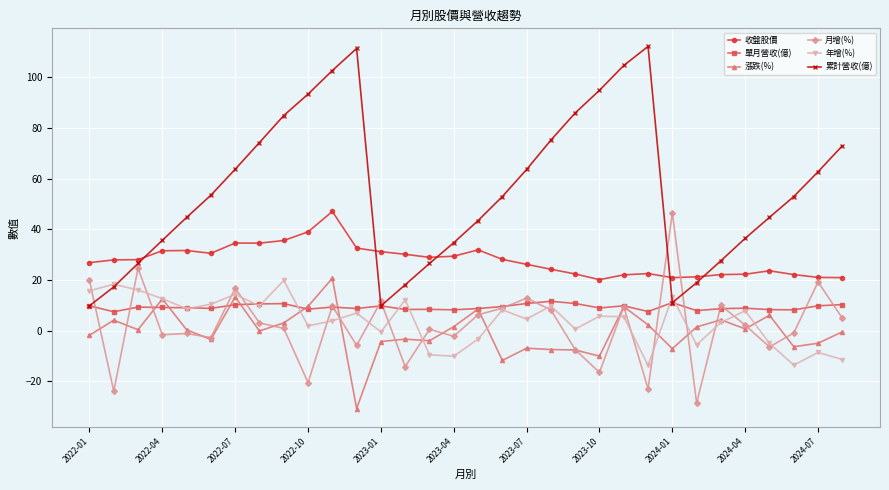

Which series has the widest spread of values?

累計營收(億)